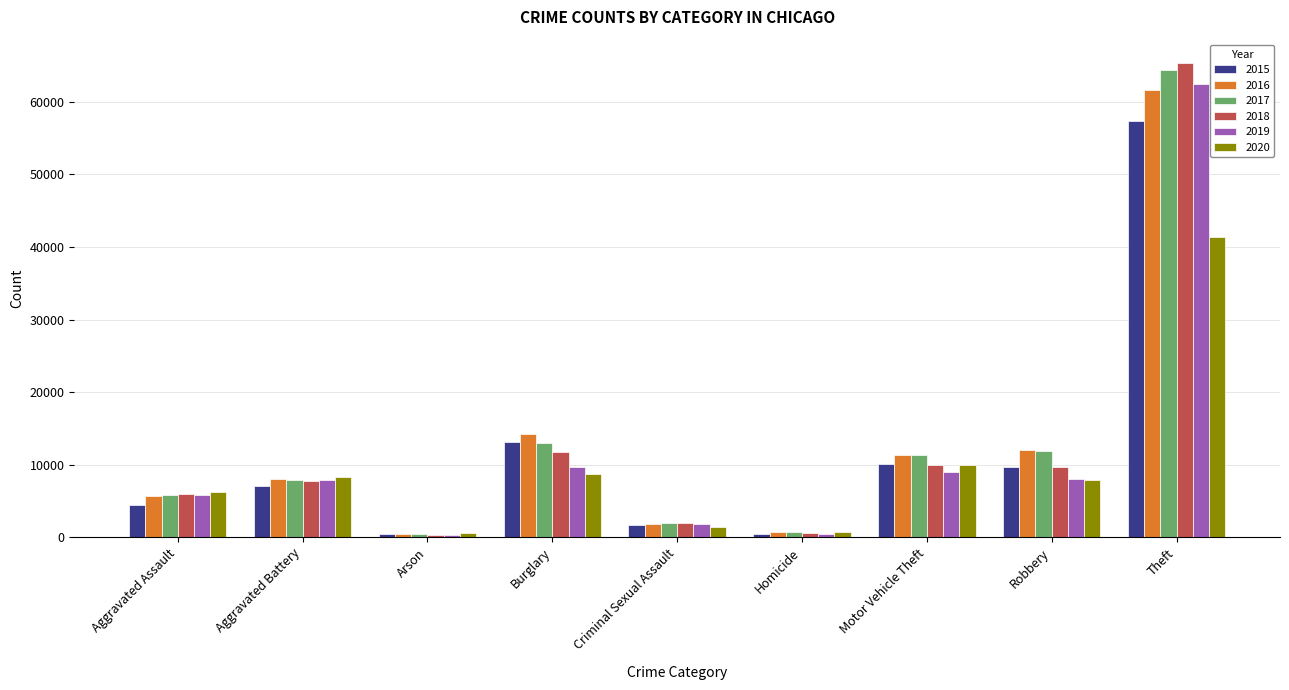

True or false: 2017 has a value of 19524 at Motor Vehicle Theft.

False